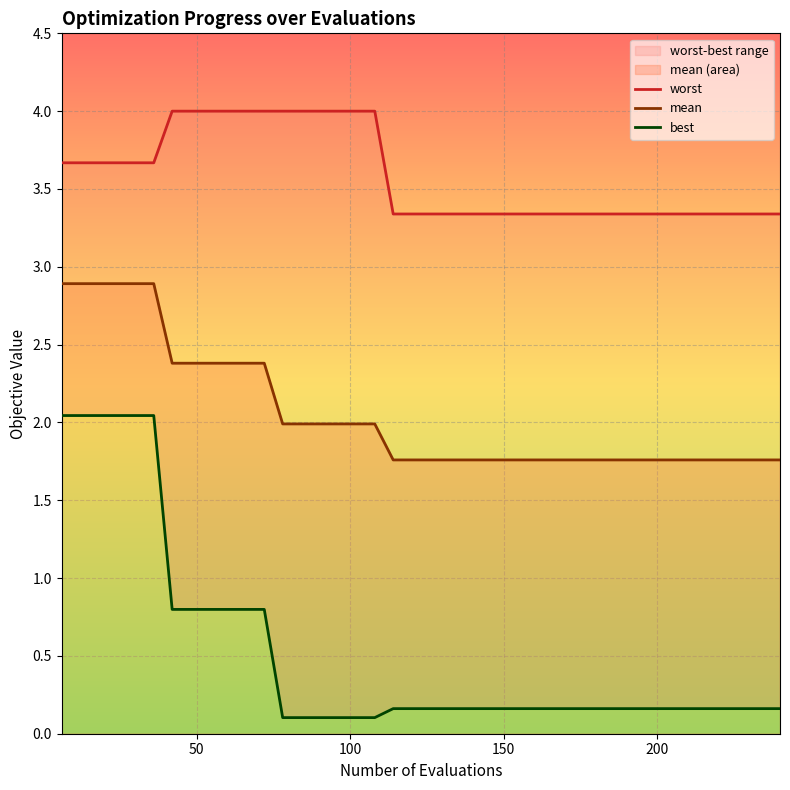

How many lines are shown in the chart?

3